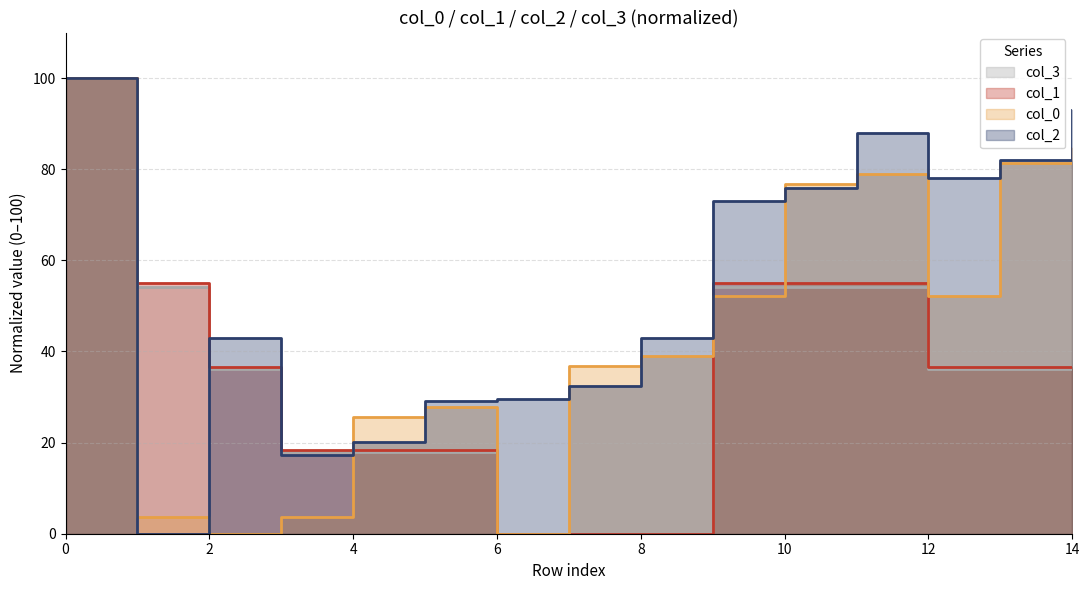

At which label does col_1 reach its minimum?

6